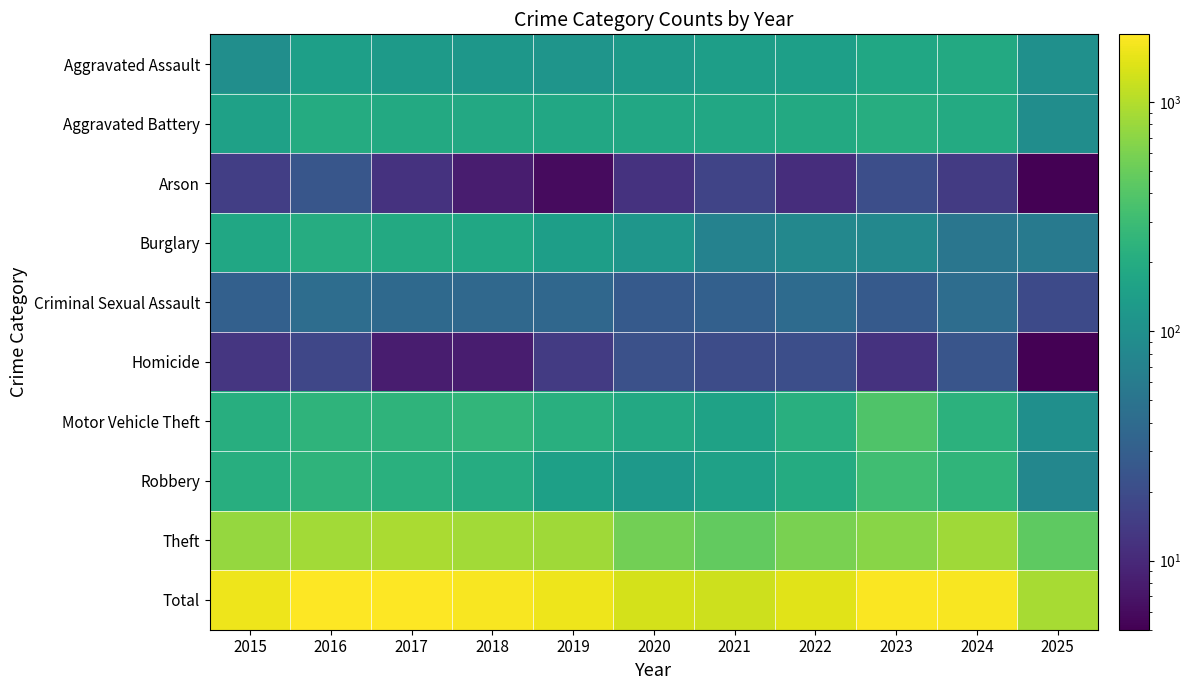

Which label corresponds to the largest value in the chart?

2016